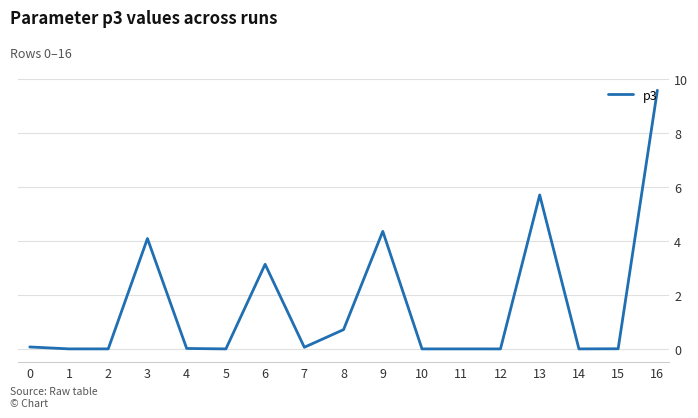

What is the approximate value at 9?

4.4